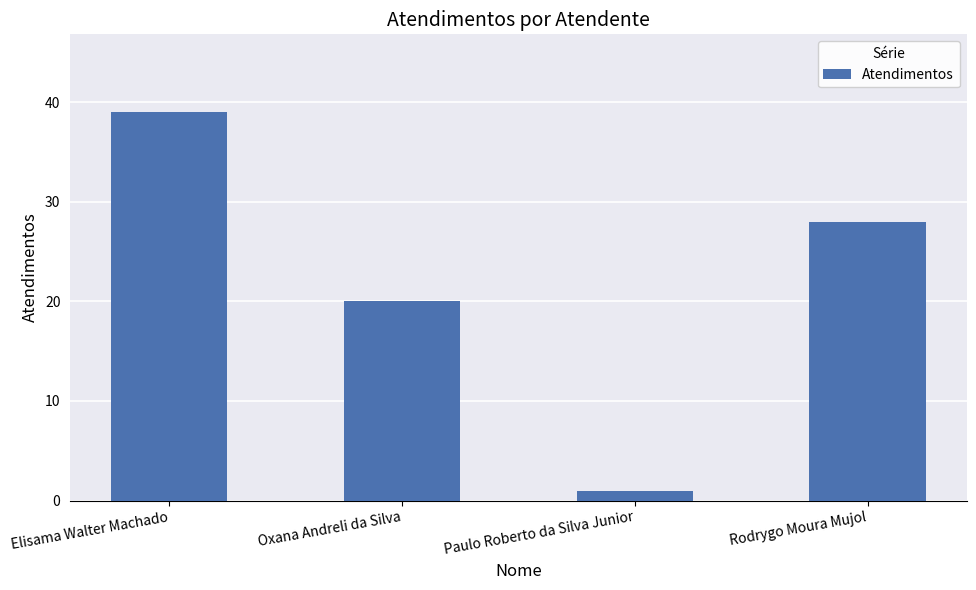

Rank the categories by value from highest to lowest.

Elisama Walter Machado, Rodrygo Moura Mujol, Oxana Andreli da Silva, Paulo Roberto da Silva Junior